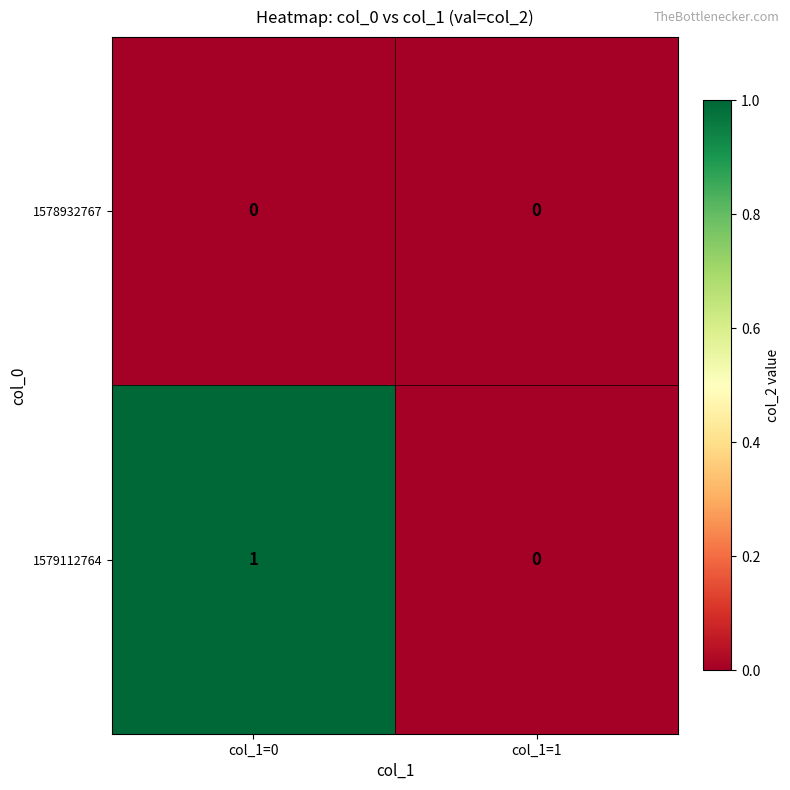

At which label does 1579112764 reach its peak?

col_1=0